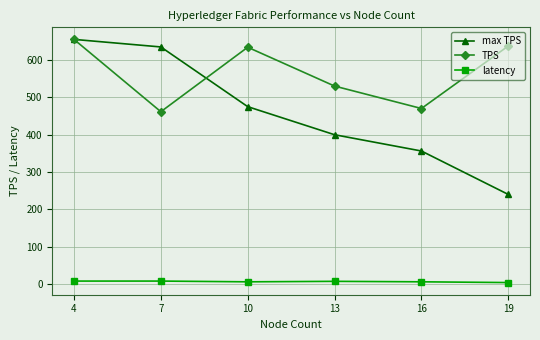

What is the lowest value of the TPS series?

461.4